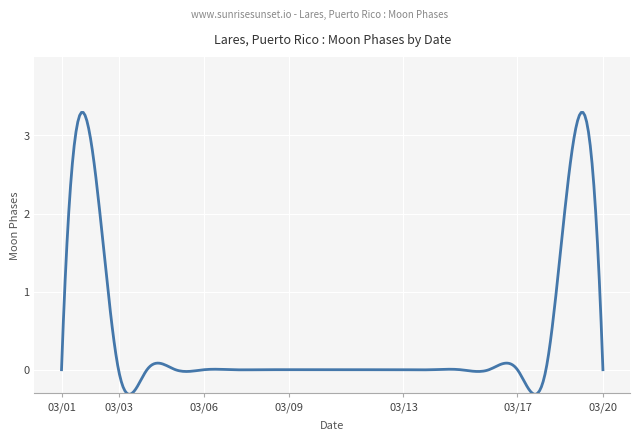

Count the number of categories in the chart.

300